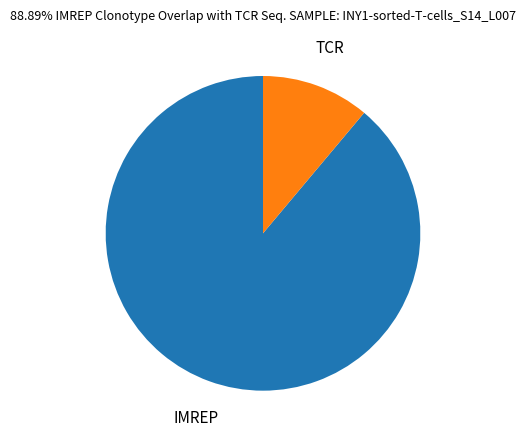

How many segments does this pie chart have?

2